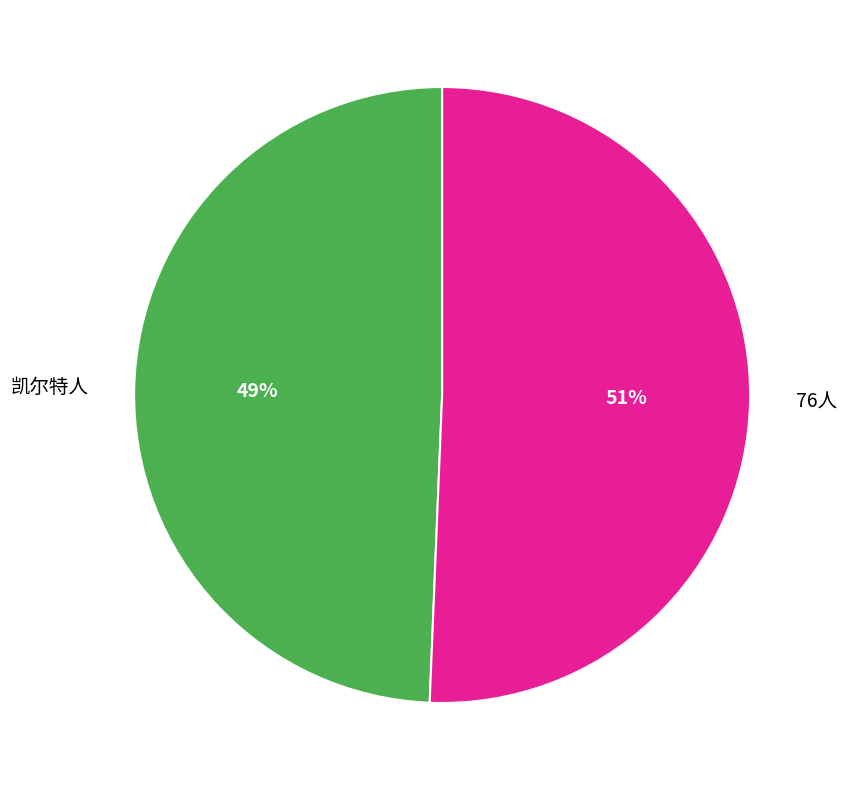

Approximately how many times larger is the value at 凯尔特人 compared to 76人?

1.0